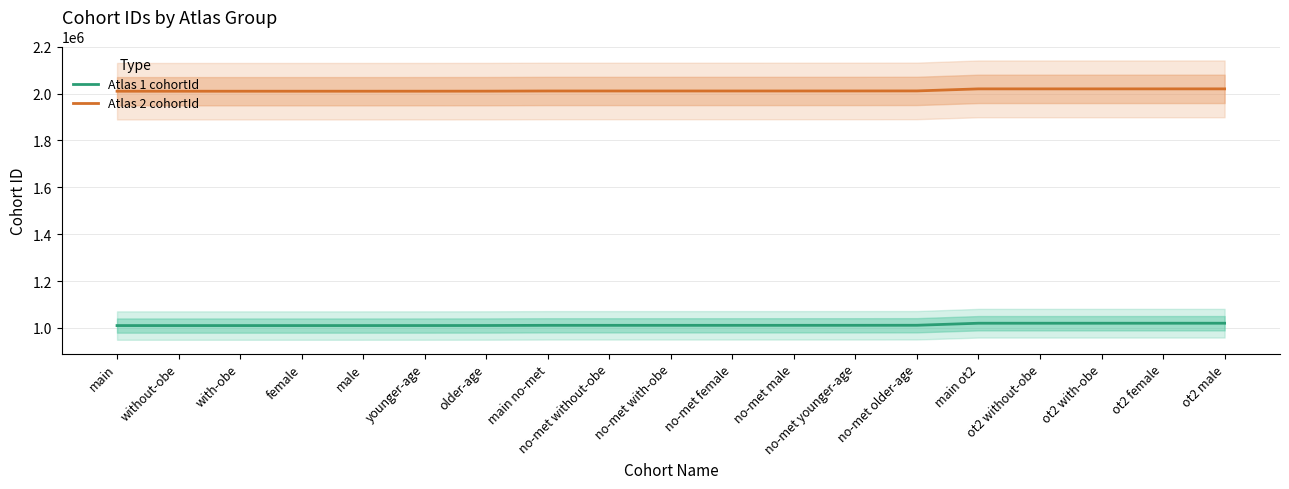

True or false: Atlas 2 cohortId and Atlas 1 cohortId cross at least once.

False